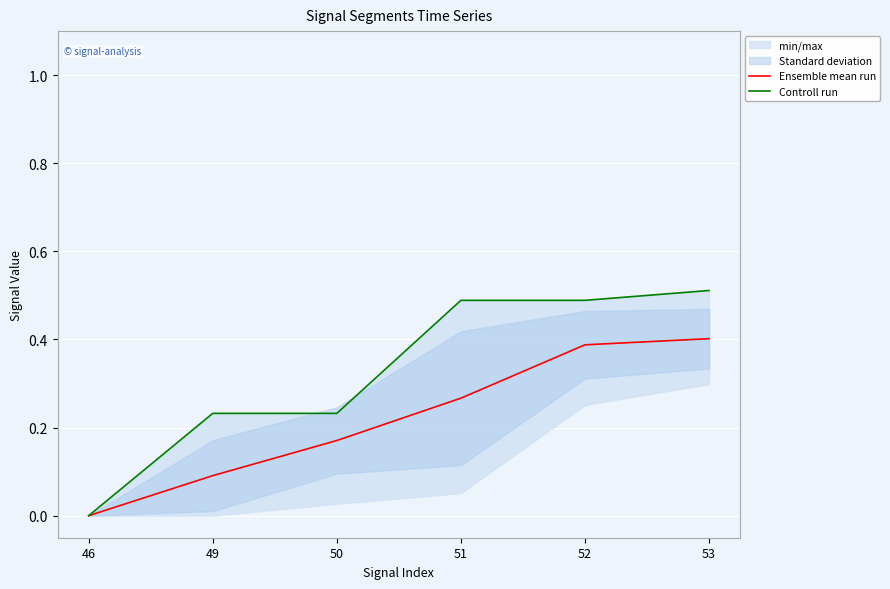

Rank the series by their maximum value, from highest to lowest.

Controll run, Ensemble mean run